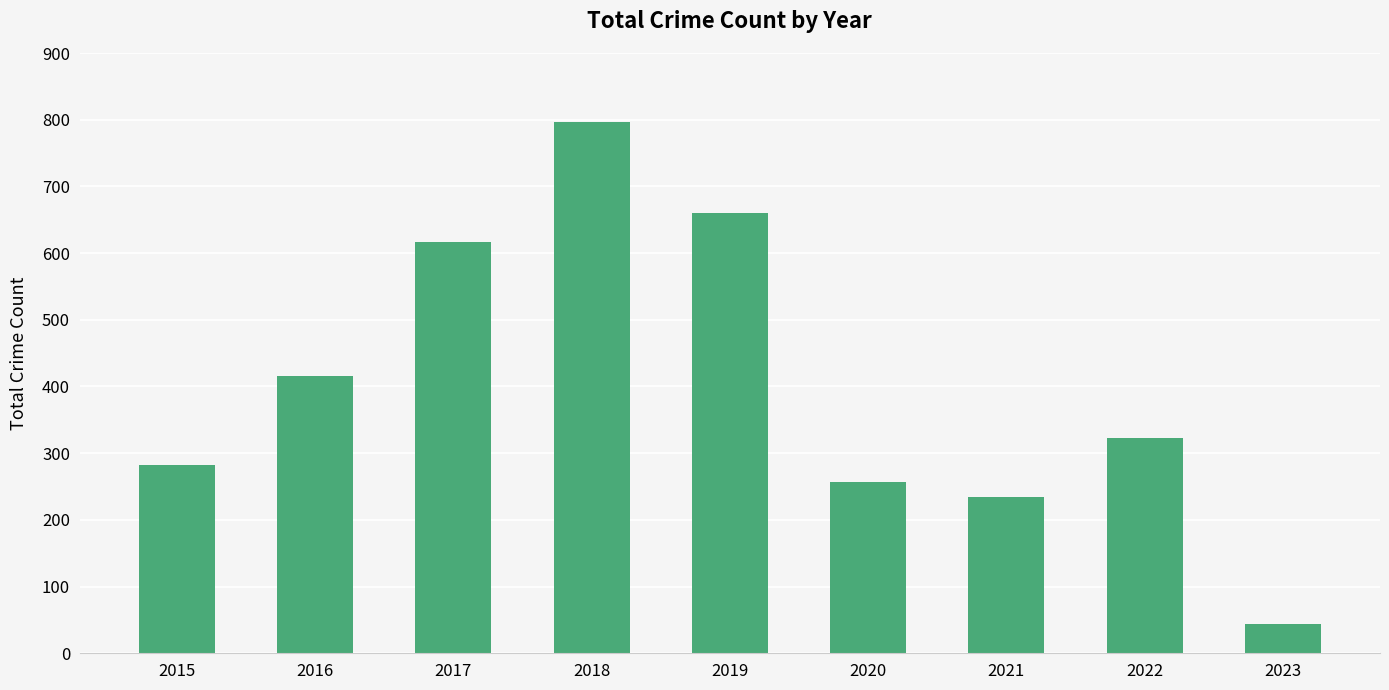

What is the value of the 7th bar from the left?

234